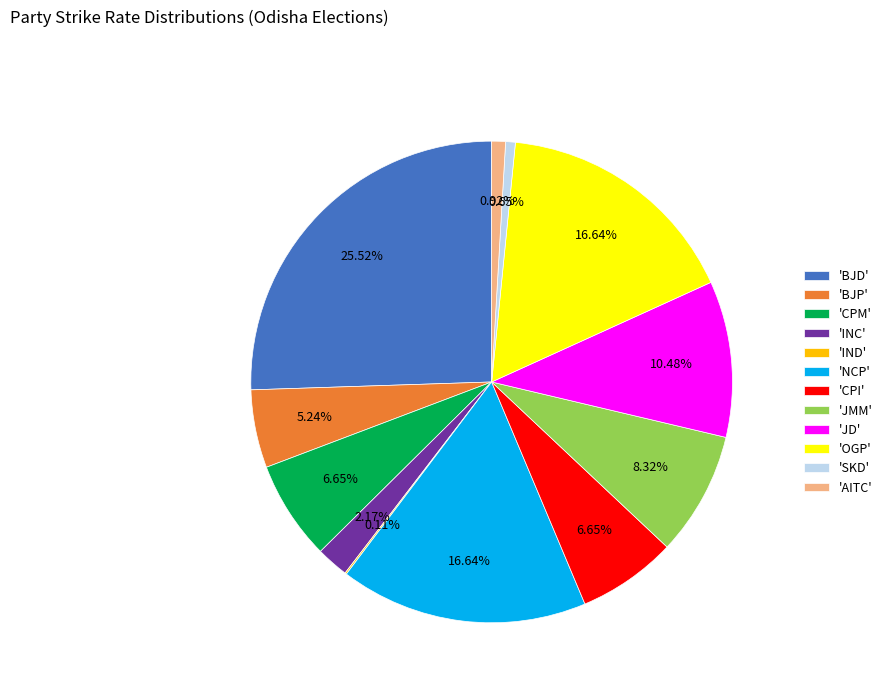

Combined, do 'NCP' and 'CPM' account for over 50%?

No